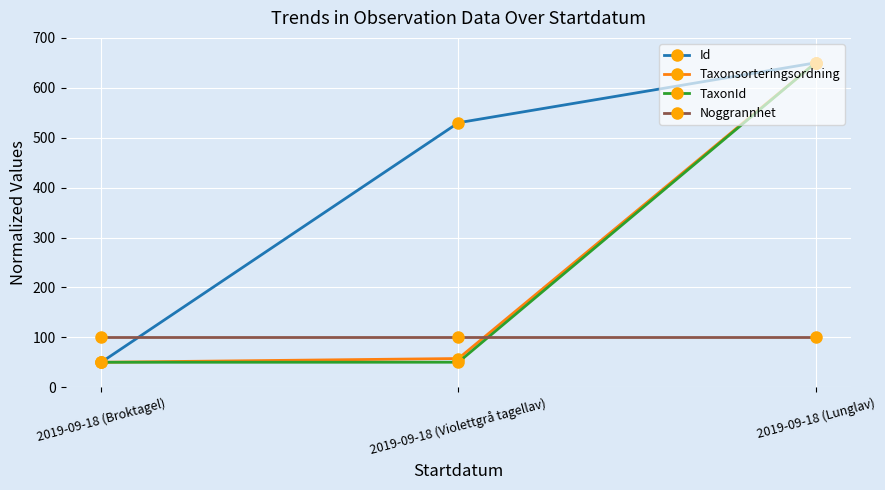

What is the label of the 2nd point from the right?

2019-09-18 (Violettgrå tagellav)